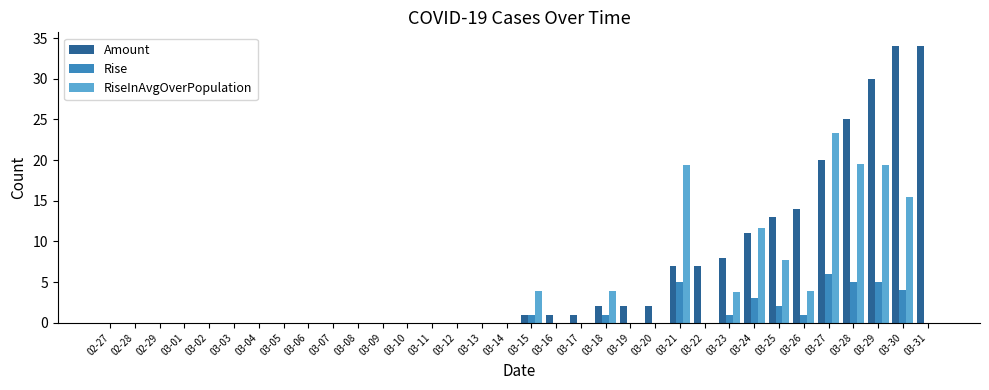

What is the highest value of the RiseInAvgOverPopulation series?

23.3